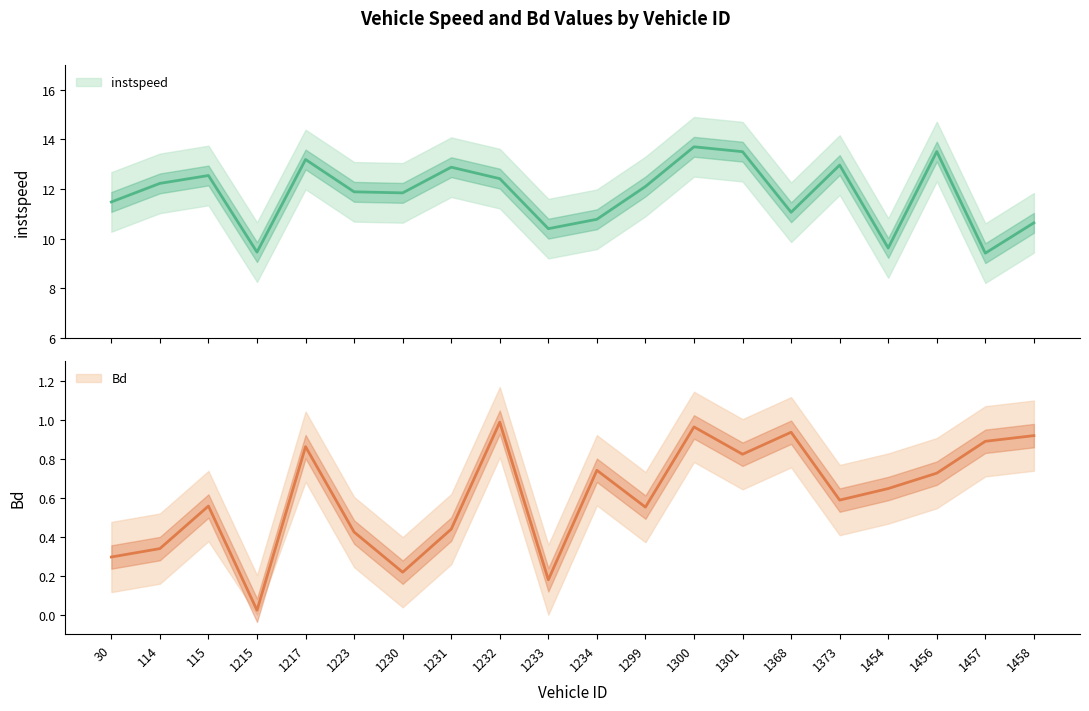

The Bd series shows 0.4 at 1223.0. True or false?

True